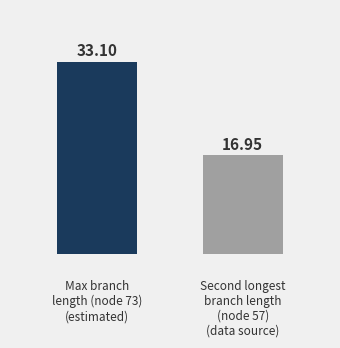

What is the value of the 1st bar from the left?

33.1